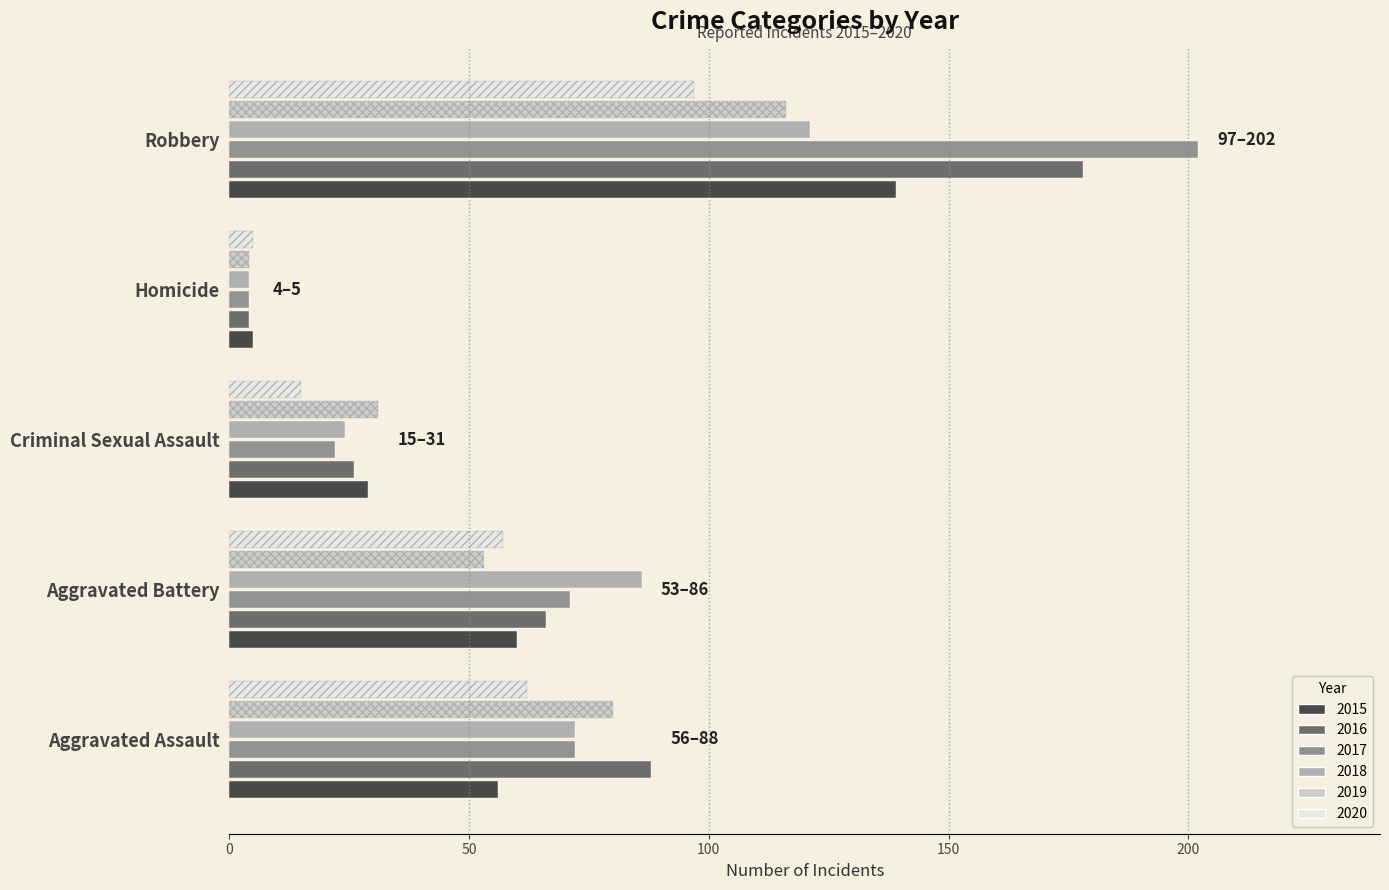

What is the smallest value displayed?

4